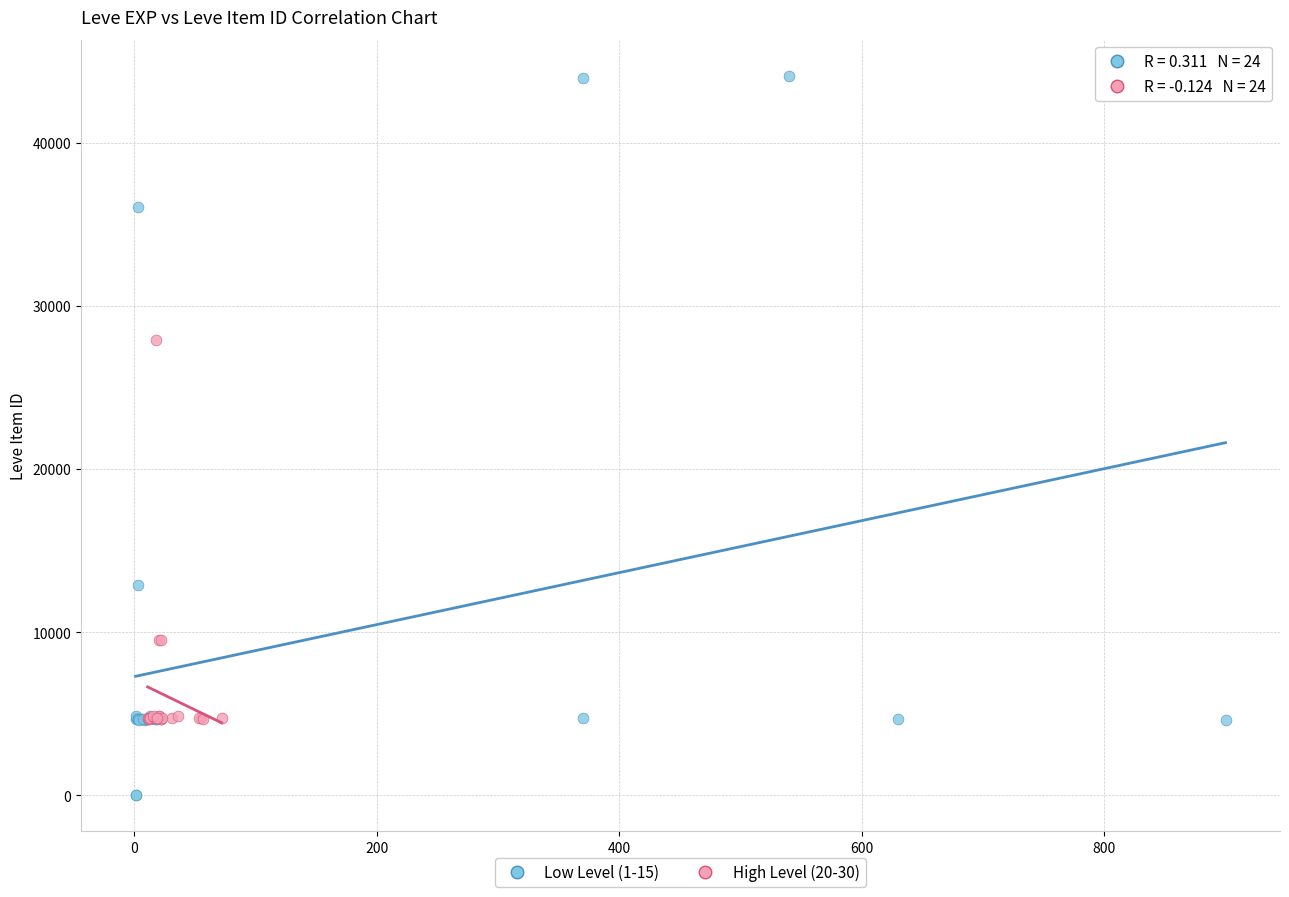

Which series reaches the maximum Y coordinate?

Low Level (1-15)